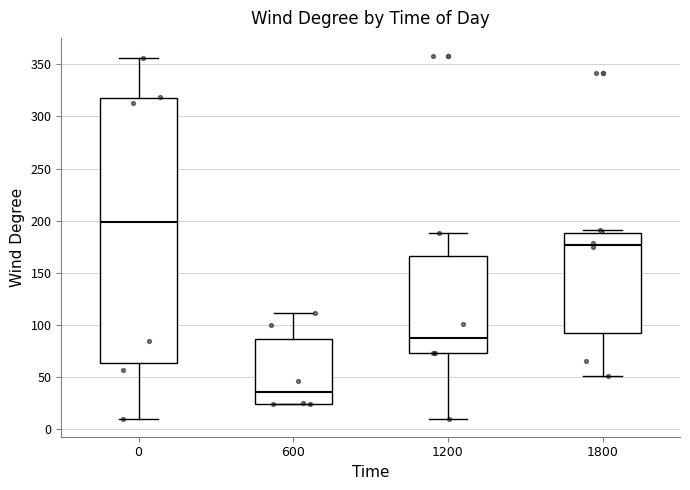

Where does the median line of the box at x = 600 sit on the y-axis? The values are not printed on the chart, so give them approximately, as read against the axis.

35